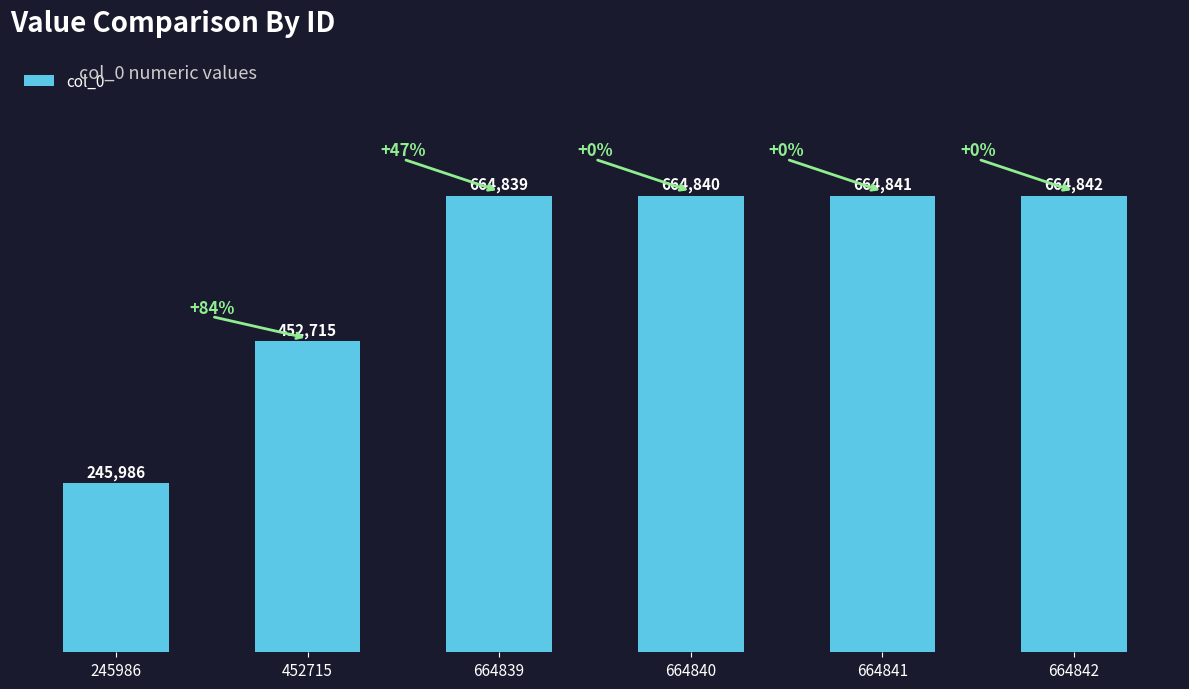

List the labels in order of value, largest first.

664842, 664841, 664840, 664839, 452715, 245986